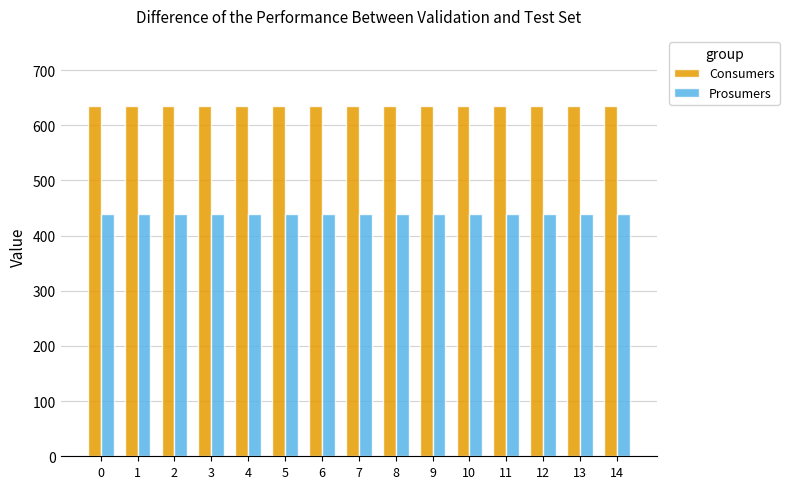

Rank the series by their average value, from lowest to highest.

Prosumers, Consumers